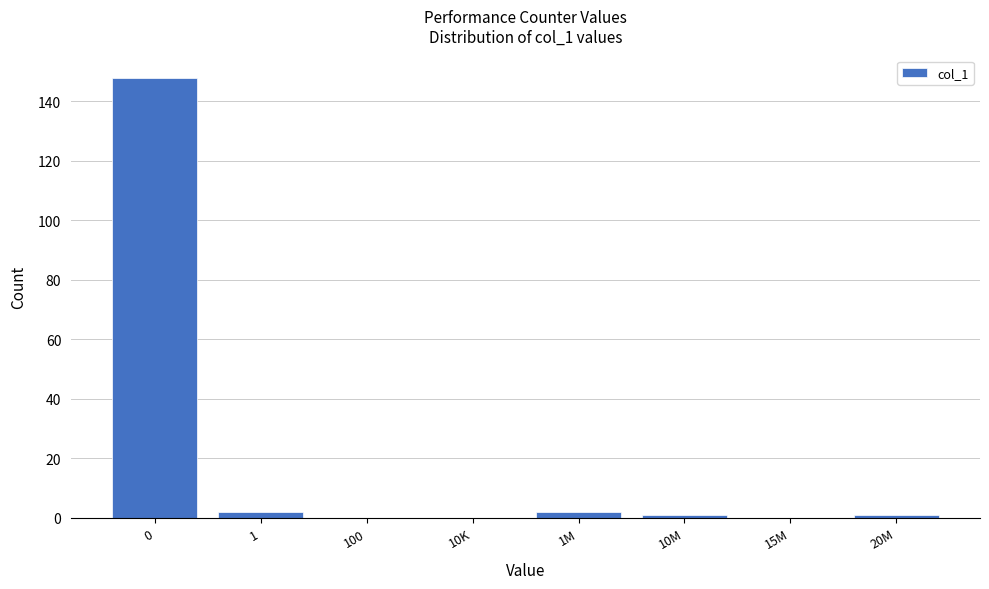

Reading left to right, extract all data points from this chart.

0=148	1=2	100=0	10K=0	1M=2	10M=1	15M=0	20M=1